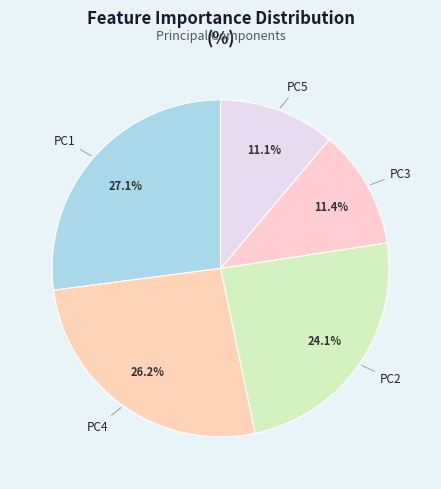

Is it true that PC3 is 23% of the pie?

False